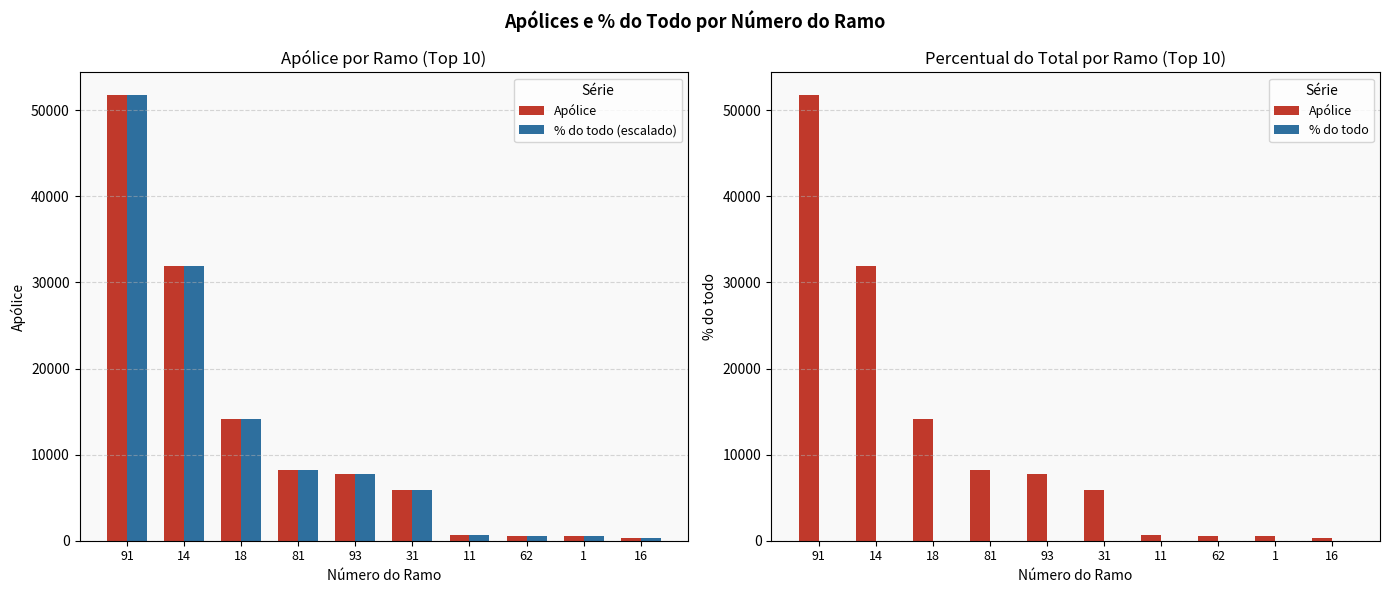

How many series are shown in this chart?

3